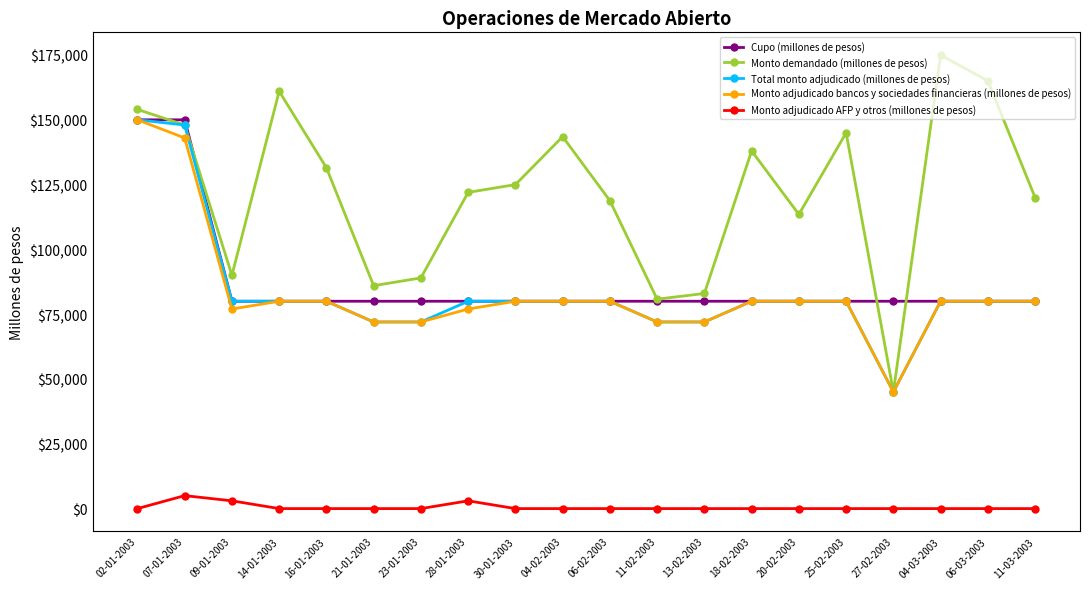

What is the maximum value shown in the chart?

175000